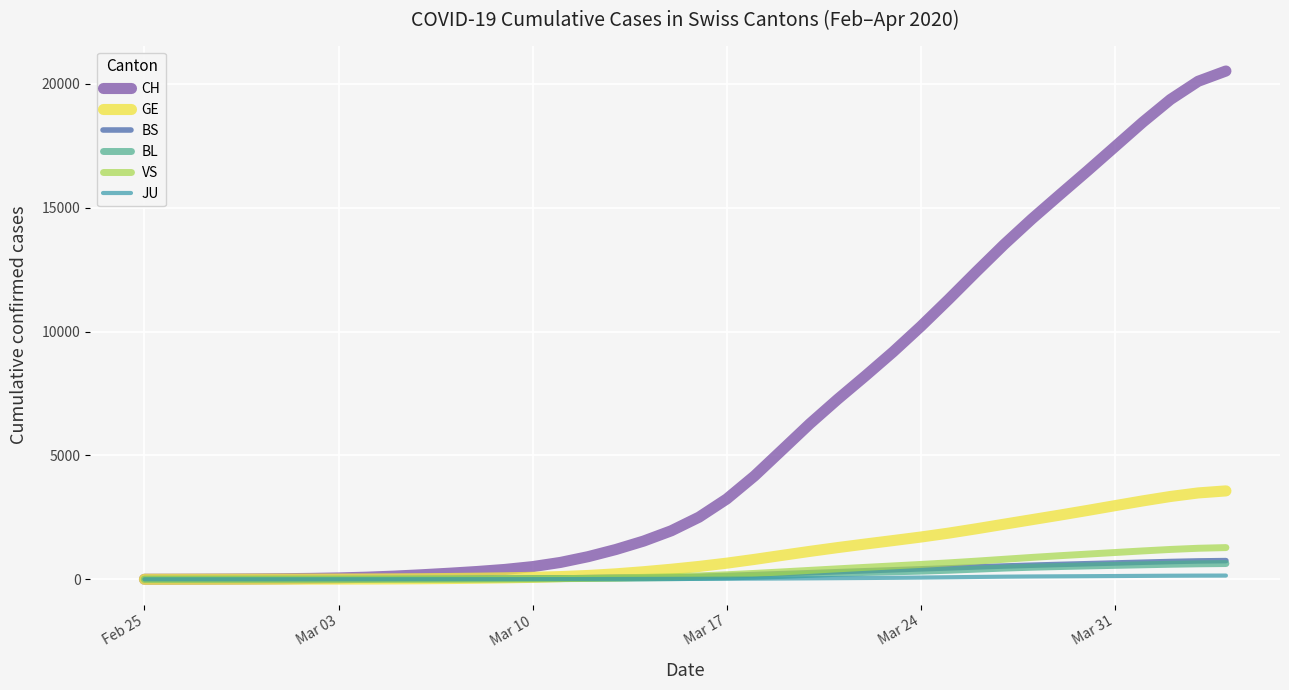

What is the greatest value displayed?

20519.2